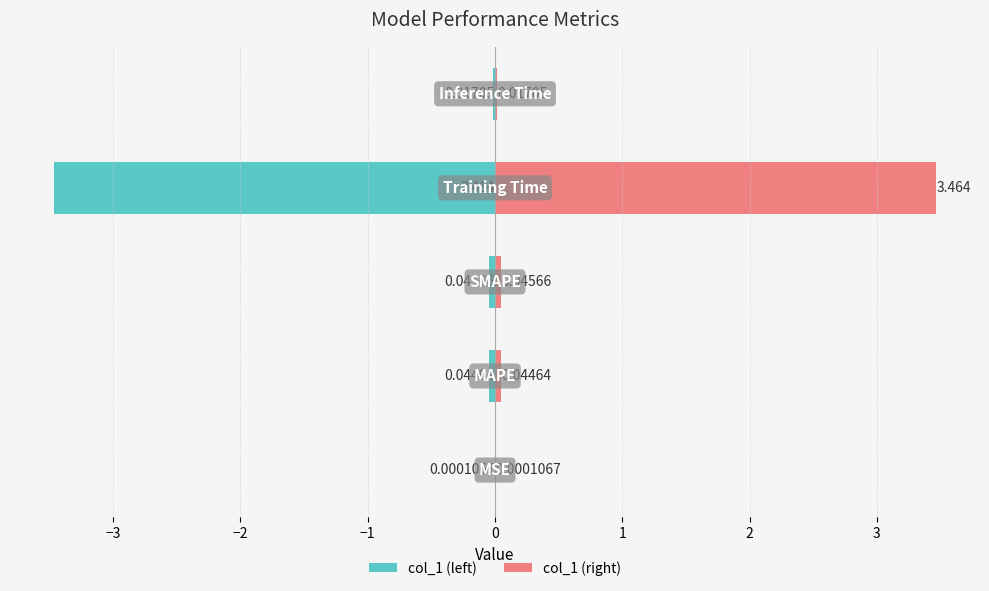

At how many categories does at least one series exceed -1?

5